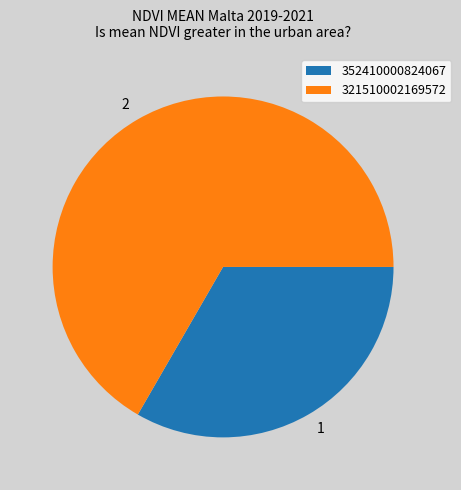

Which category accounts for the majority?

321510002169572